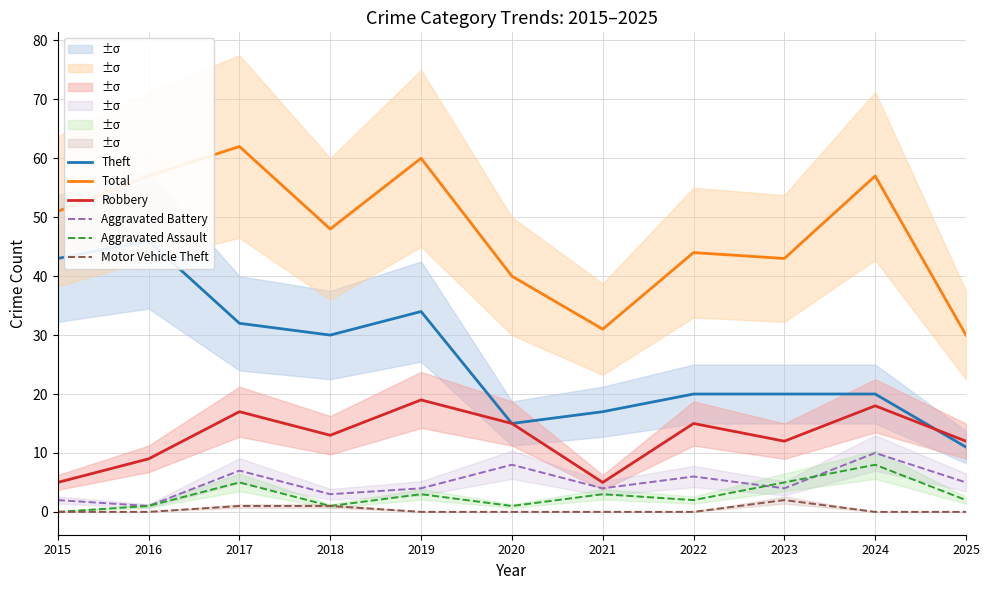

The Aggravated Battery series shows 13 at 2020. True or false?

False